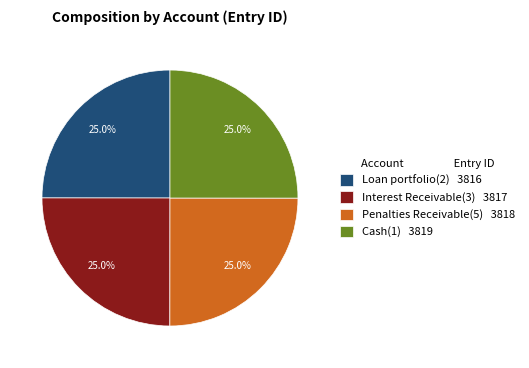

Approximately how many times larger is the value at Loan portfolio(2) 3816 compared to Interest Receivable(3) 3817?

1.0